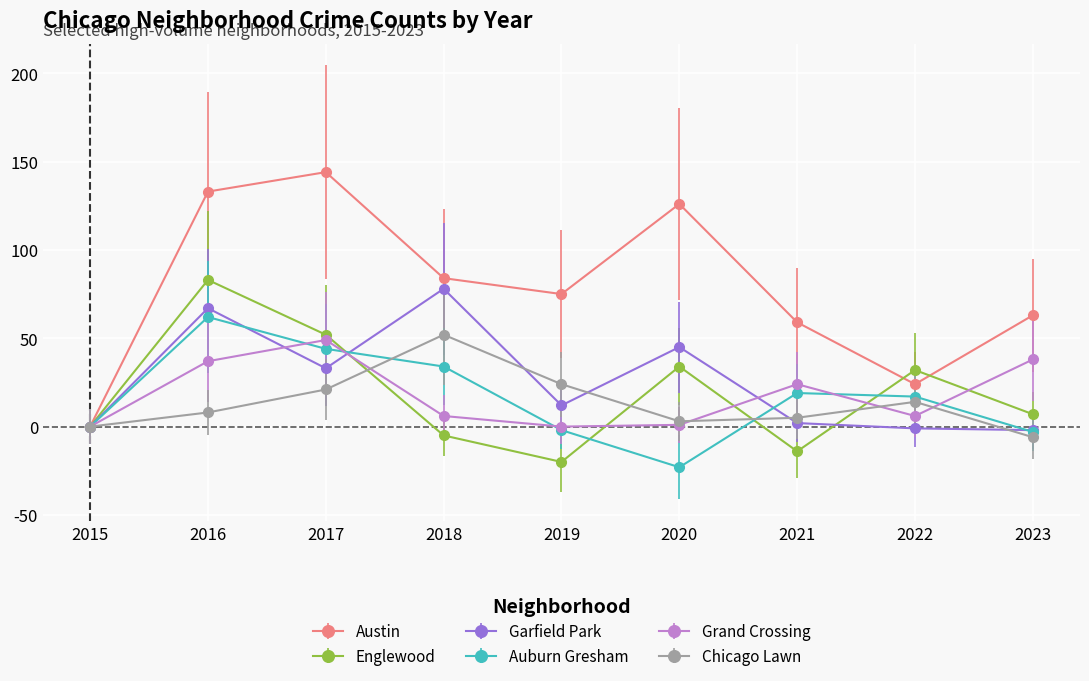

What is the maximum value shown in the chart?

144